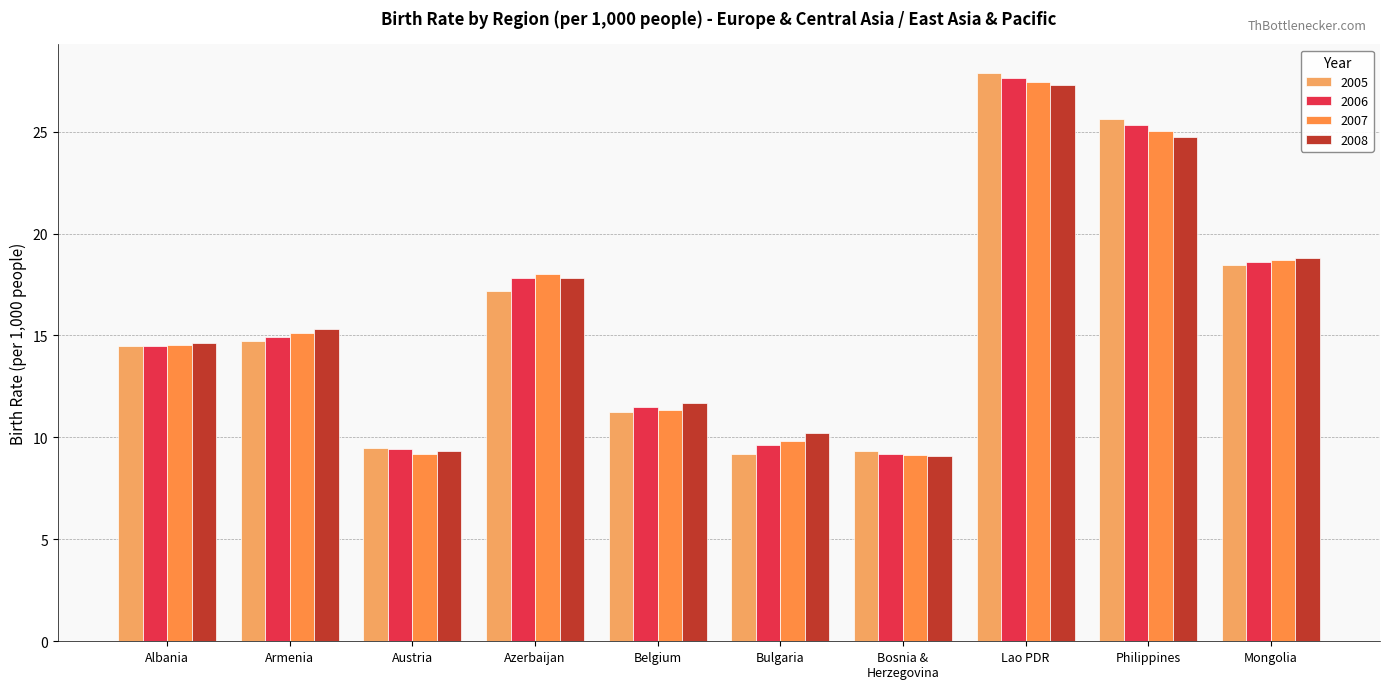

Reading left to right, extract all data points from this chart.

2005: 14.5	14.7	9.5	17.2	11.3	9.2	9.3	27.9	25.6	18.5
2006: 14.5	14.9	9.4	17.8	11.5	9.6	9.2	27.6	25.3	18.6
2007: 14.5	15.1	9.2	18.0	11.4	9.8	9.1	27.4	25.0	18.7
2008: 14.6	15.3	9.3	17.8	11.7	10.2	9.1	27.3	24.7	18.8